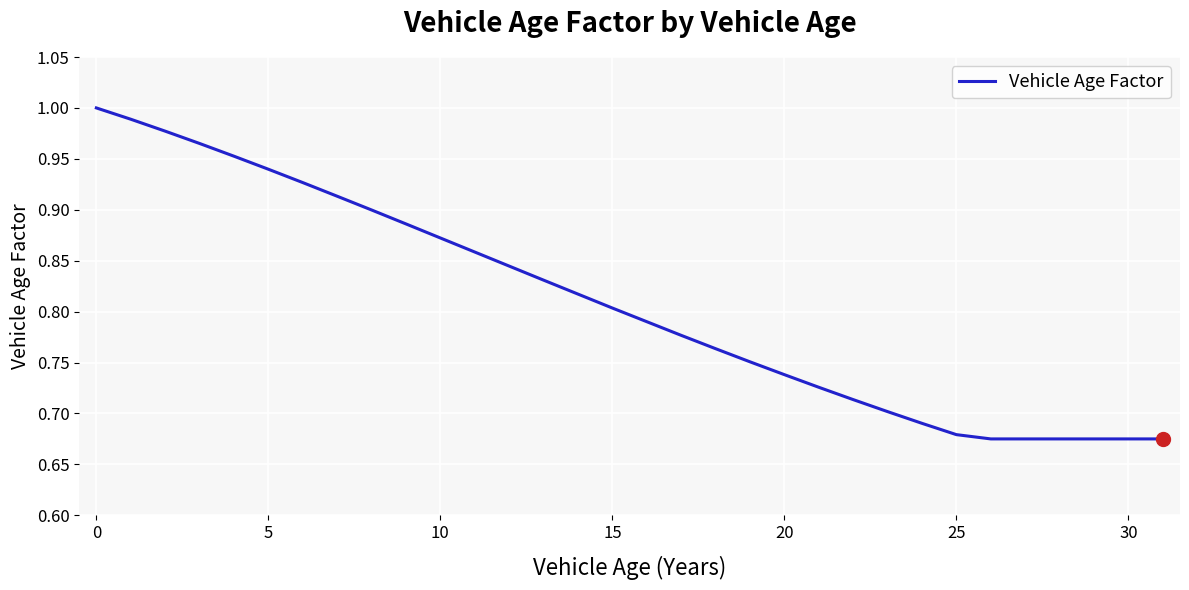

What is the difference between the maximum and minimum values?

0.3